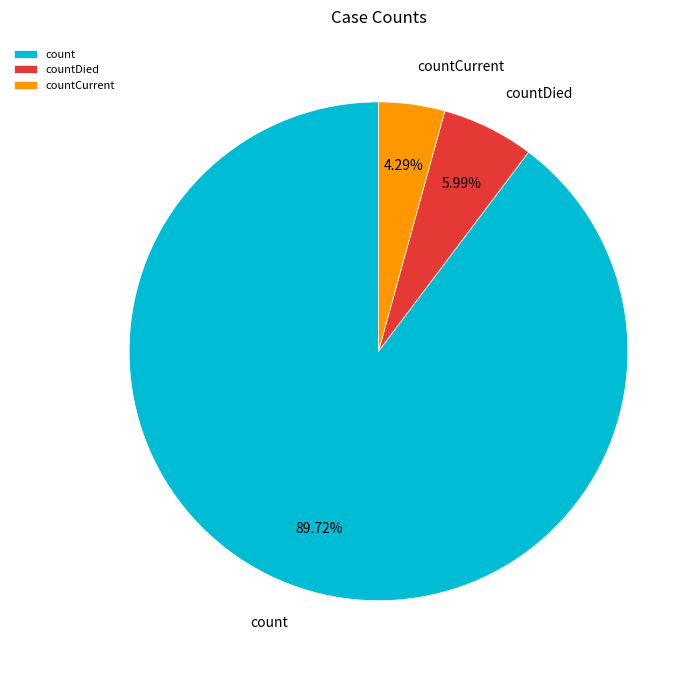

Combined, do countDied and countCurrent account for over 50%?

No